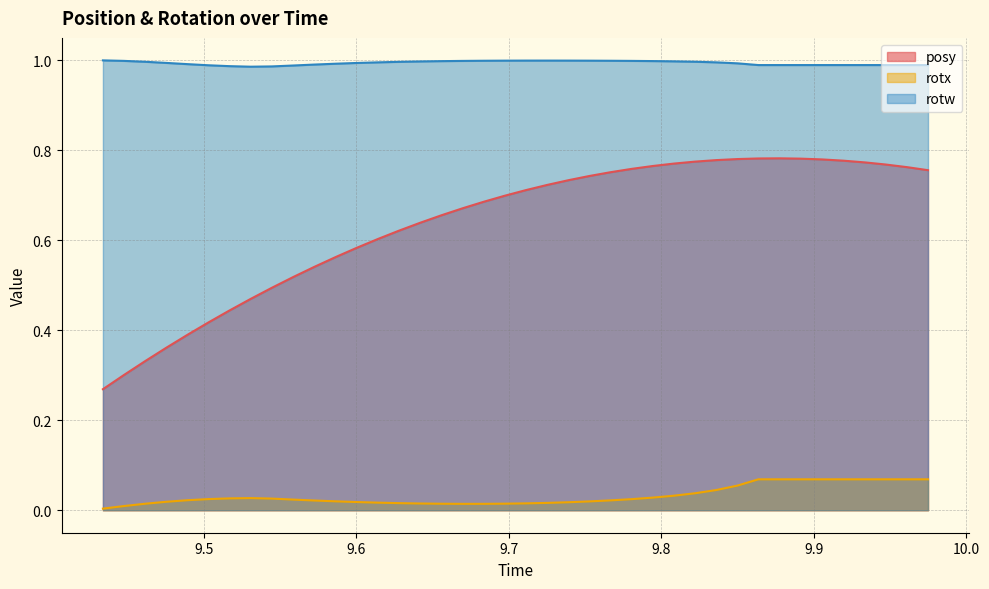

In rotw, how many points are lower than both neighbors (excluding endpoints)?

1